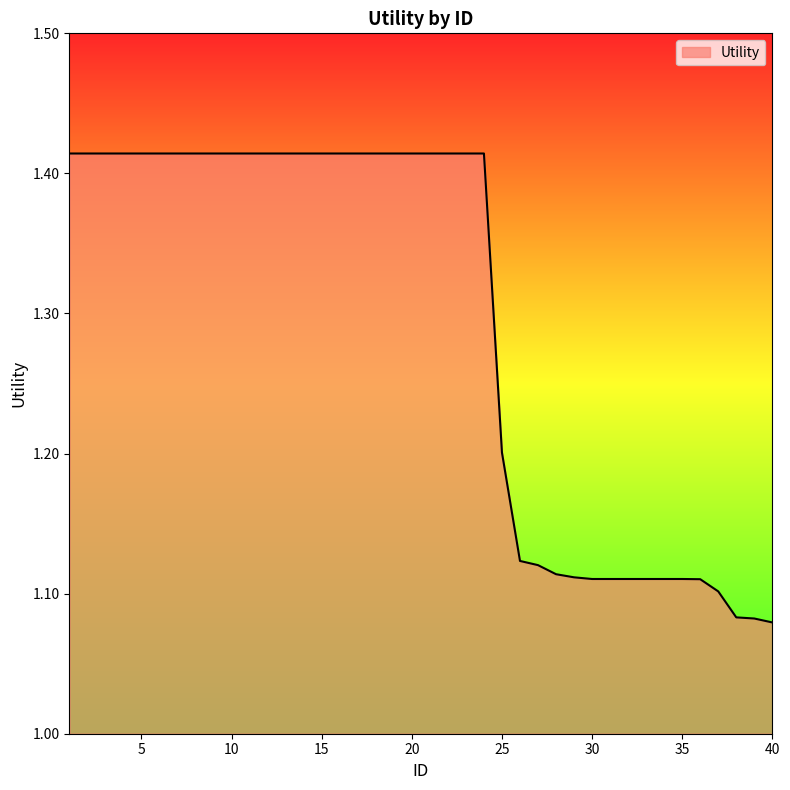

List the labels in order of value, largest first.

1, 2, 3, 4, 5, 6, 7, 8, 9, 10, 11, 12, 13, 14, 15, 16, 17, 18, 19, 20, 21, 22, 23, 24, 25, 26, 27, 28, 29, 30, 31, 32, 33, 34, 35, 36, 37, 38, 39, 40